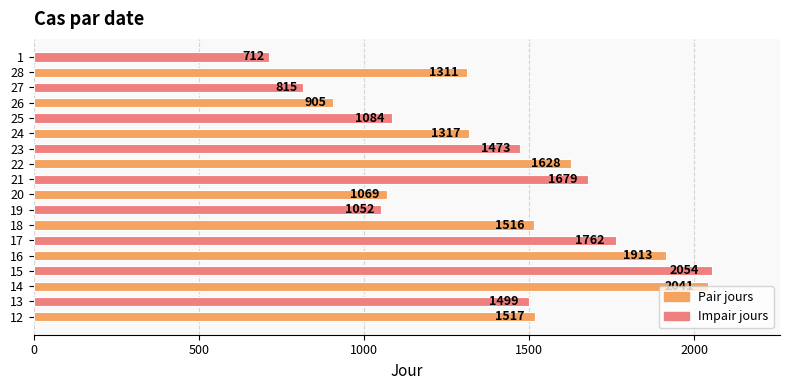

Is it true that the value at 28 is 1311?

True